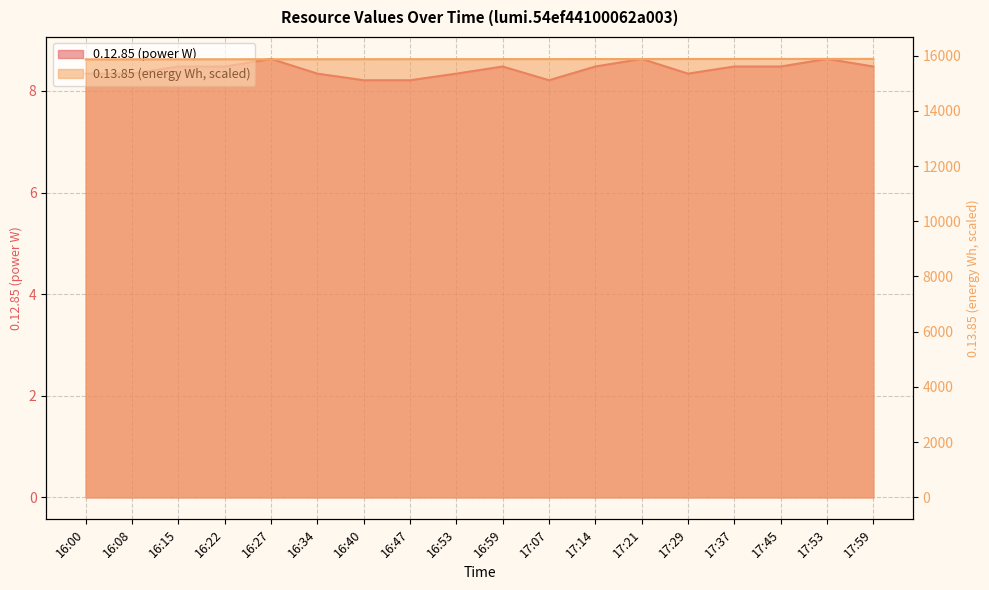

The value of 0.12.85 (power W) at 17:21 is 8.6. True or false?

True